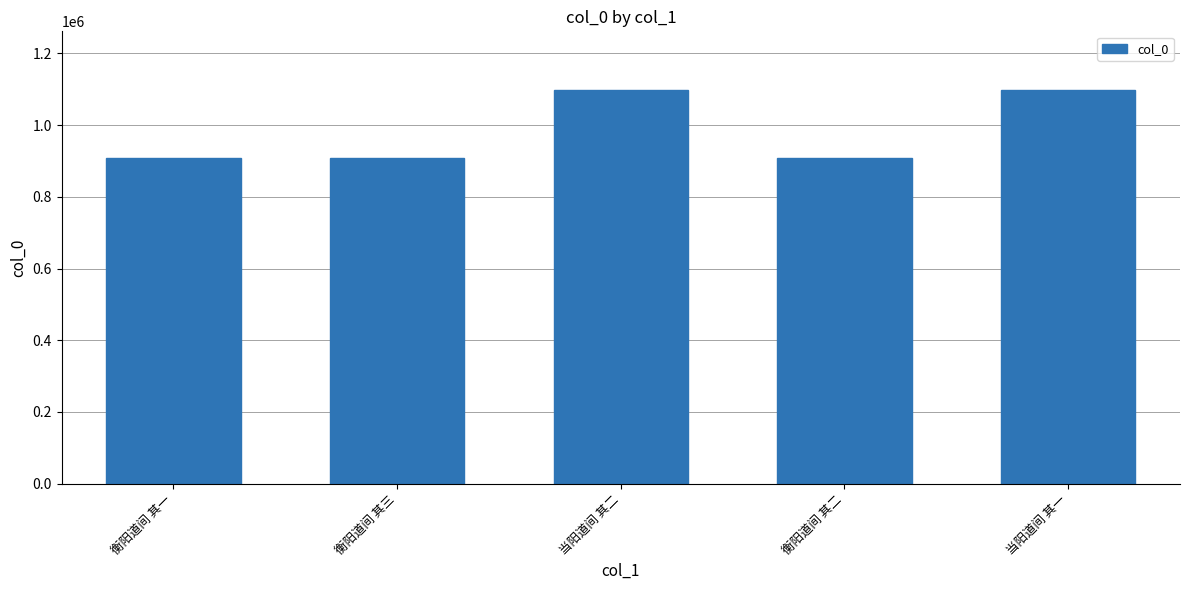

The value at 衡阳道间 其二 is 909014. True or false?

True